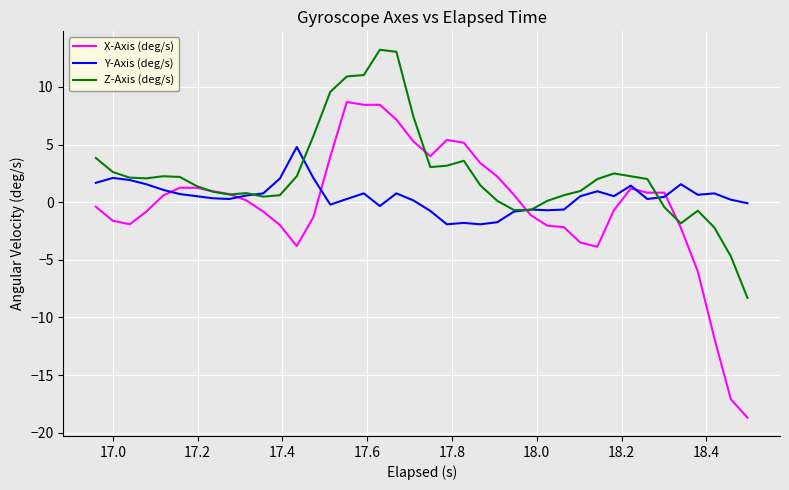

Rank the series by their maximum value, from highest to lowest.

Z-Axis (deg/s), X-Axis (deg/s), Y-Axis (deg/s)